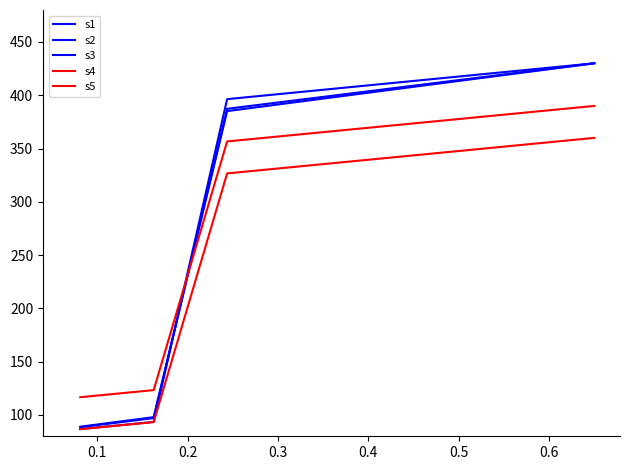

How many lines are shown in the chart?

5